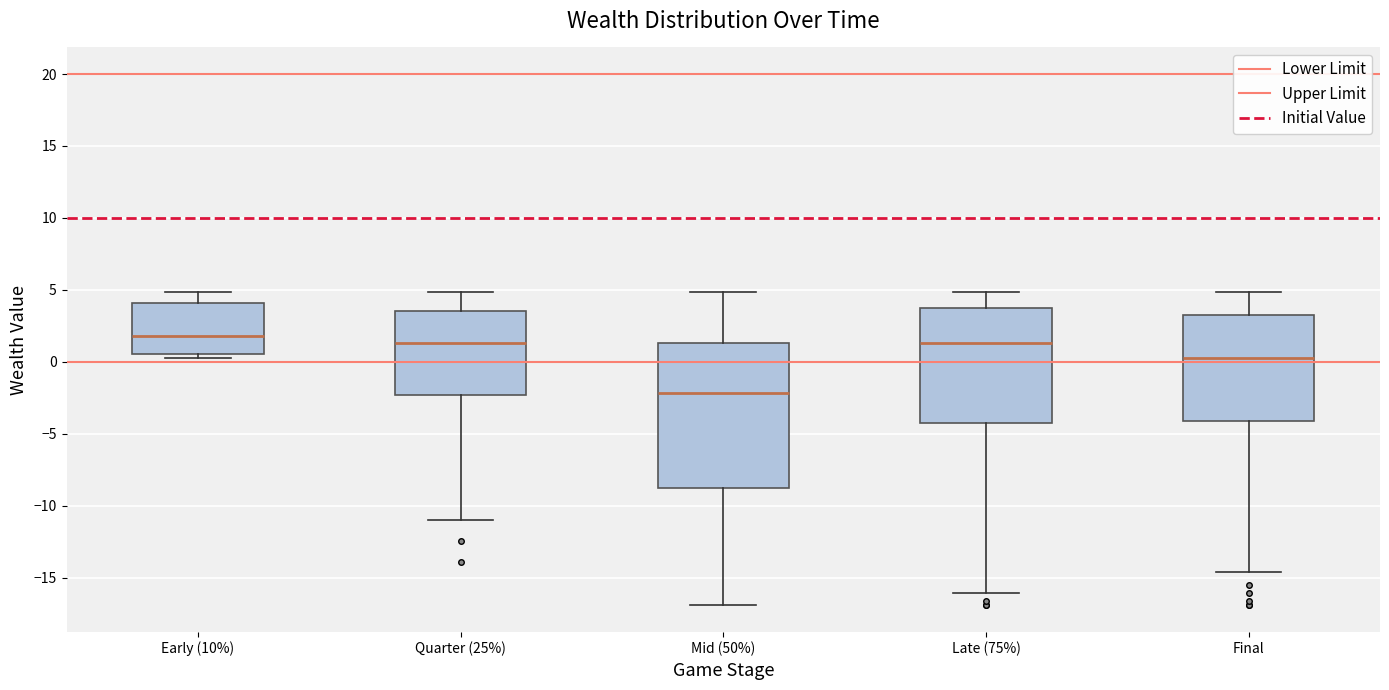

Comparing the boxes themselves (not the whiskers), which one is the tallest?

Mid (50%)